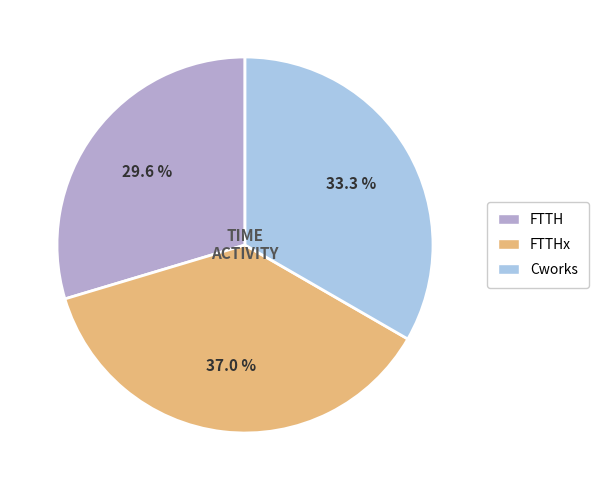

What is the total percentage of FTTH and Cworks?

63.0%